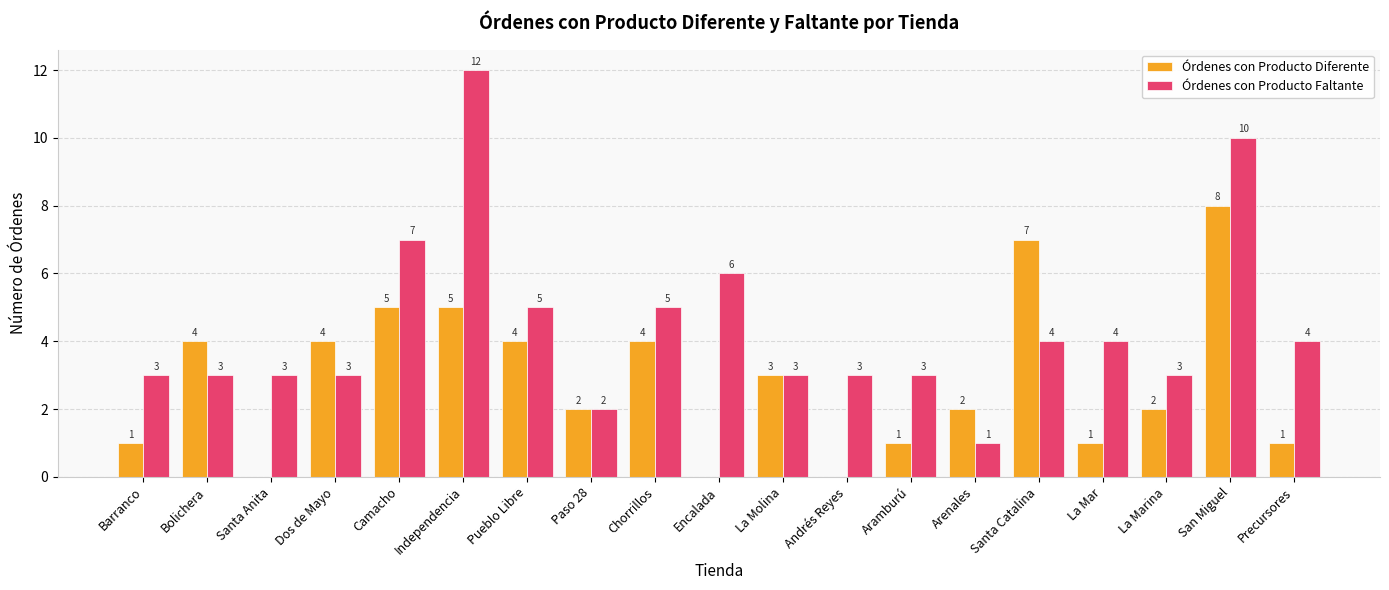

Between Encalada and Precursores, which series saw the biggest shift?

Órdenes con Producto Faltante